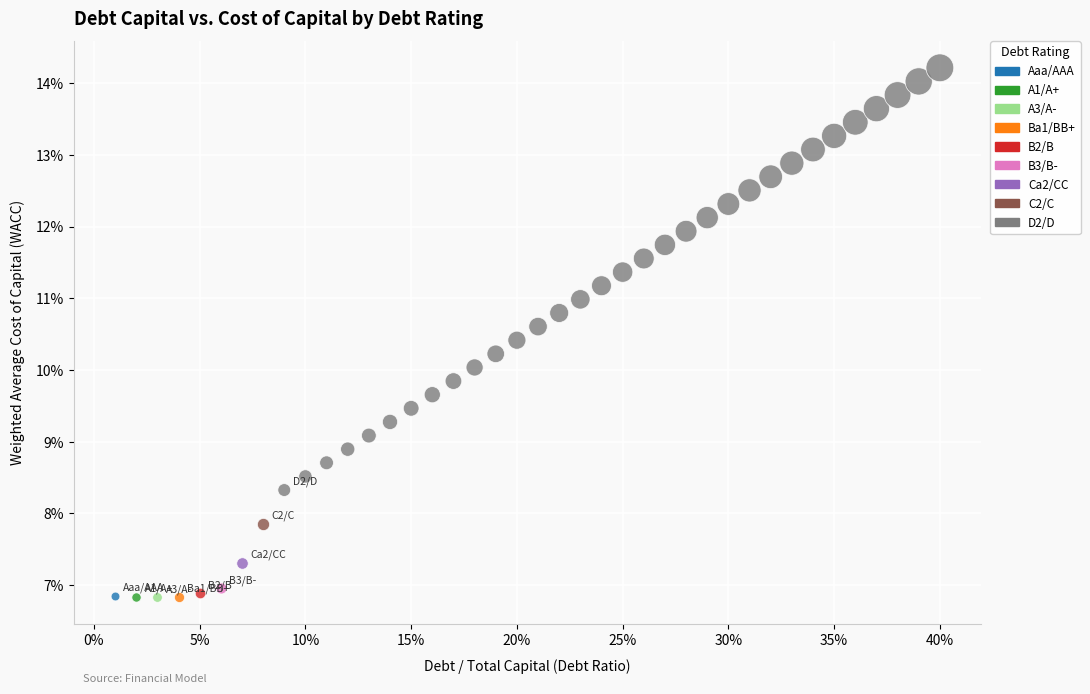

What are all the series names shown in the legend?

Aaa/AAA, A1/A+, A3/A-, Ba1/BB+, B2/B, B3/B-, Ca2/CC, C2/C, D2/D